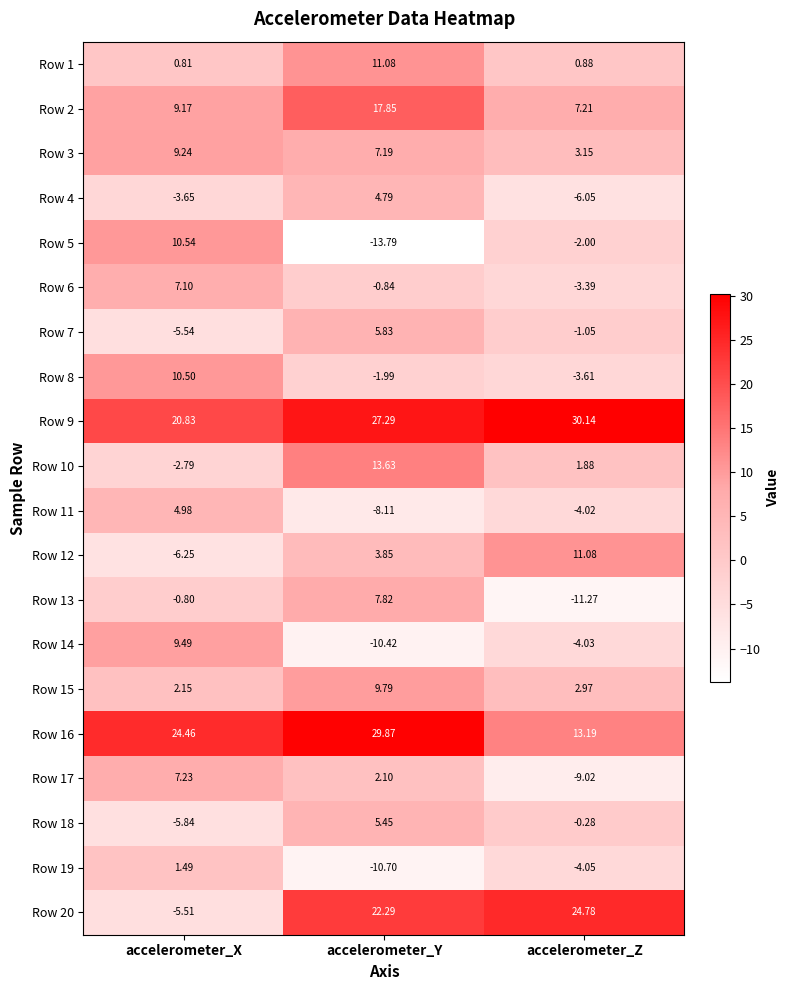

Which series has the largest total across all categories?

Row 9